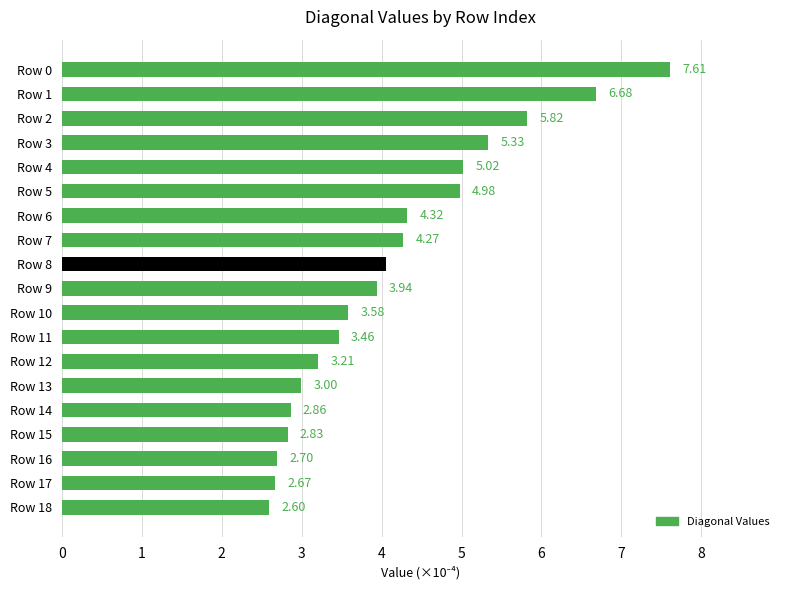

What is the average value?

4.2